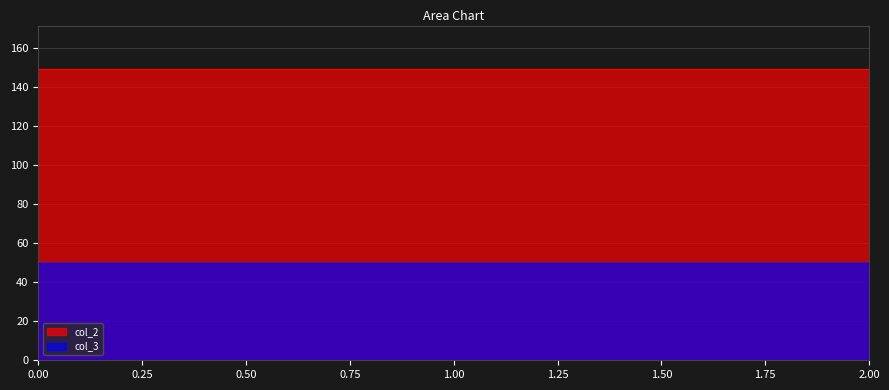

Which series changed the most between 0 and 2?

col_2